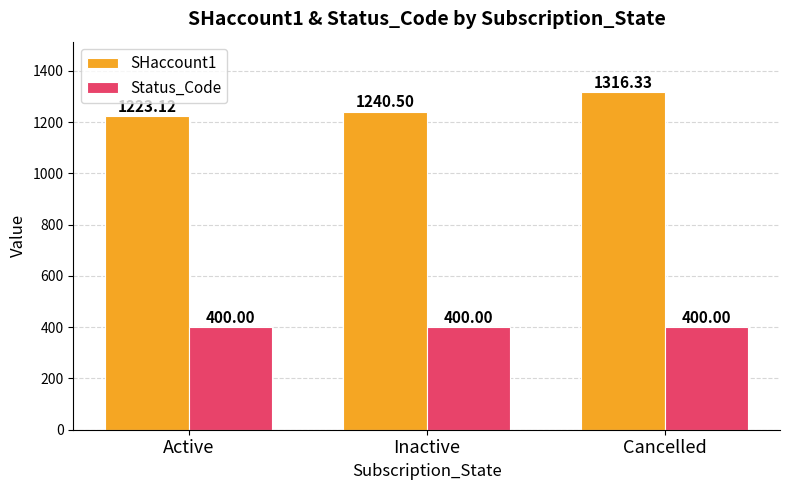

At how many categories does at least one series exceed 800?

3